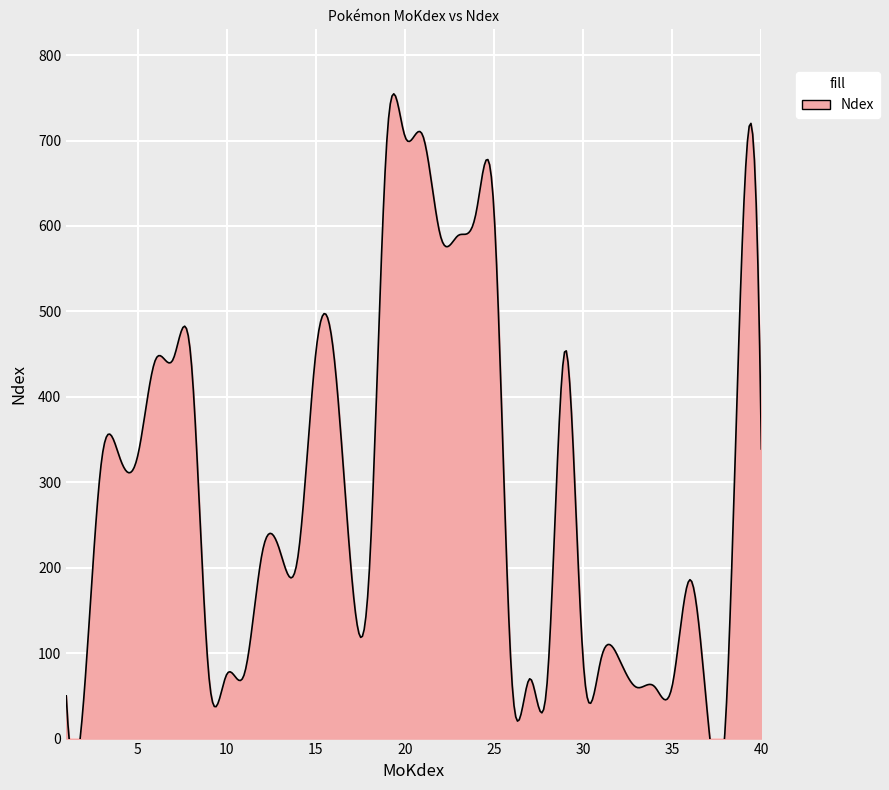

What is the difference between the values at 2 and 16?

401